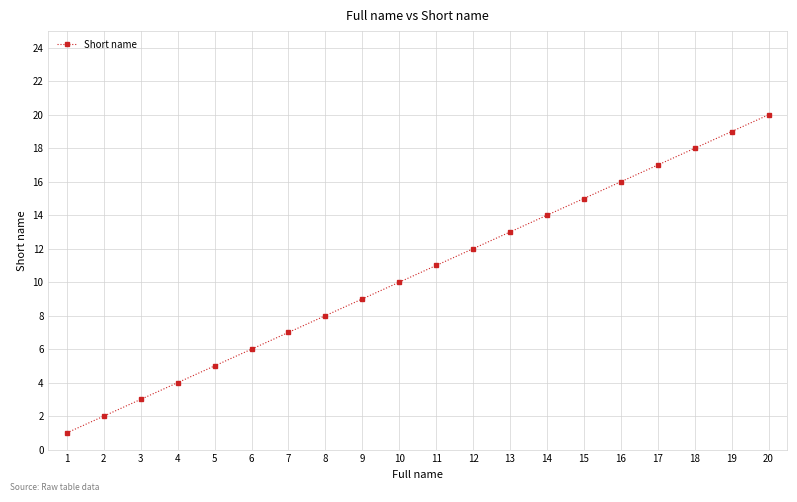

What is the value of the 10th point from the left?

10